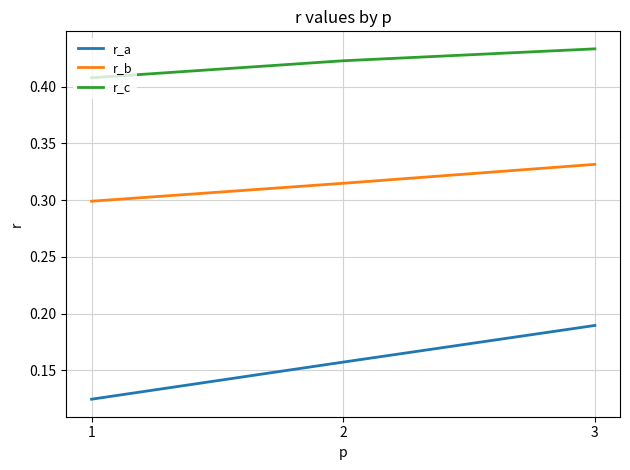

At which category is the sum across all series the highest?

3